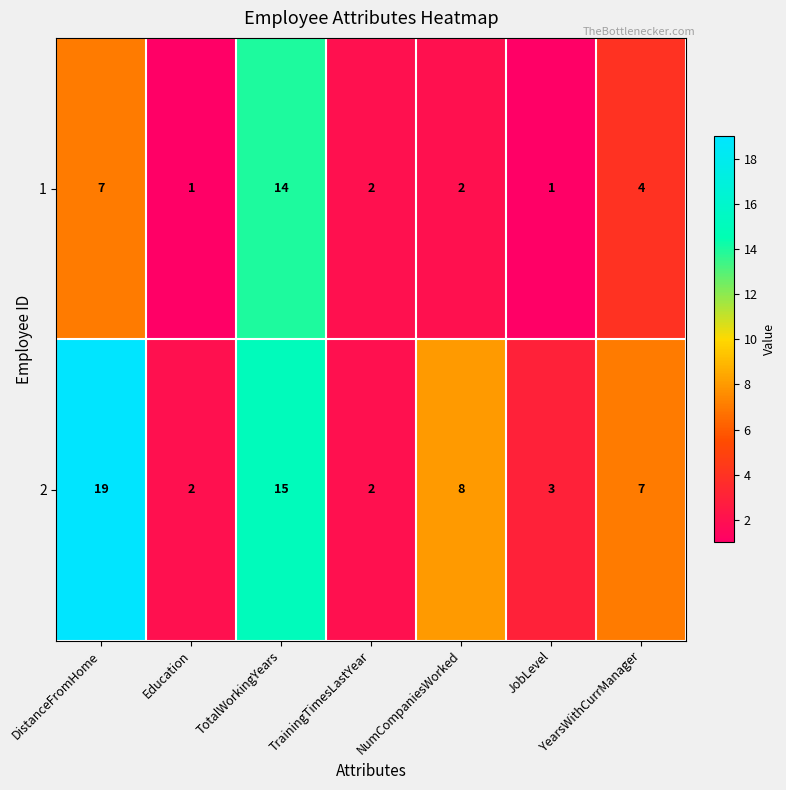

Where does the 2 series first go above 7?

DistanceFromHome